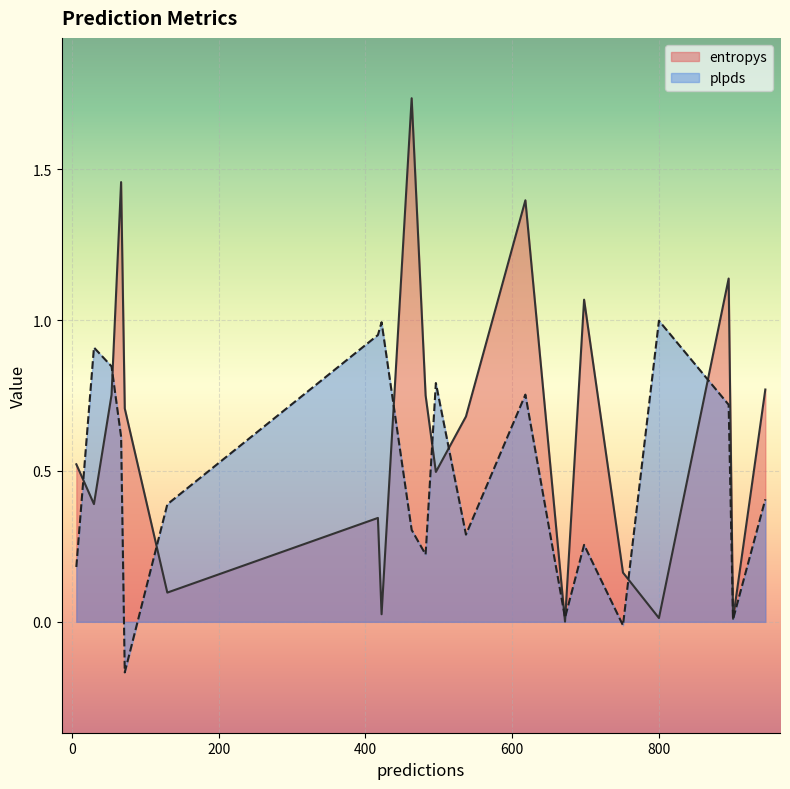

At 417, list the series in order from smallest to largest.

entropys, plpds